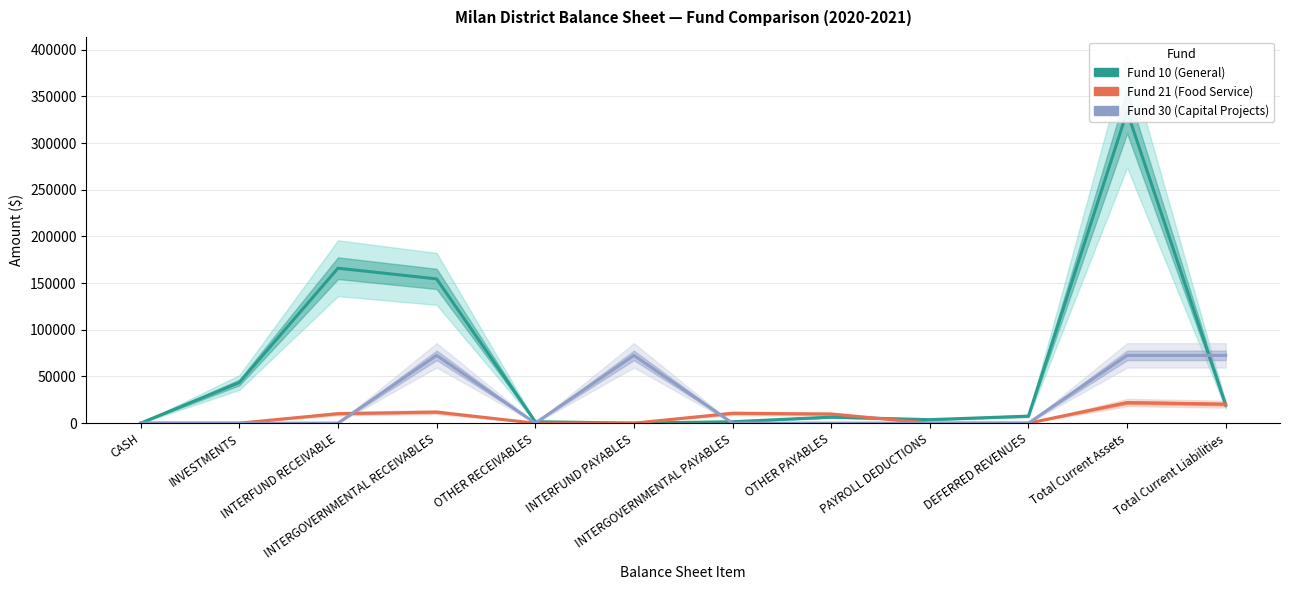

Which series has the widest spread of values?

Fund 10 (General)